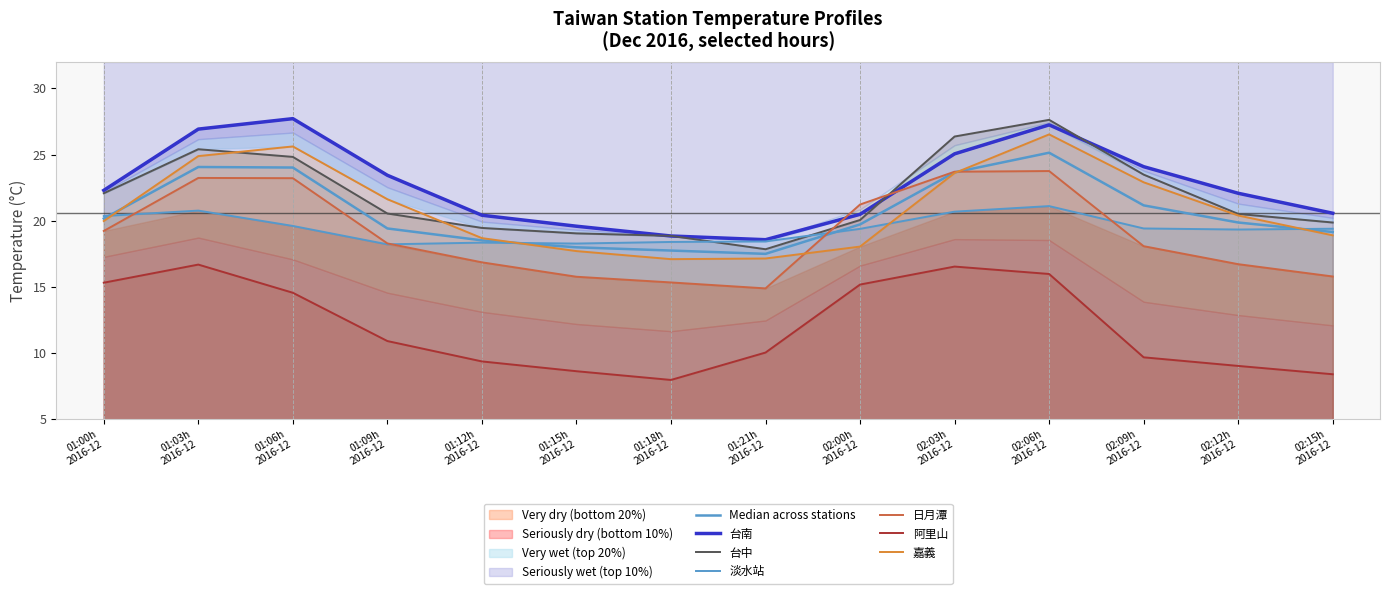

Is it true that 嘉義 equals 25.6 at 01:06h 2016-12?

True